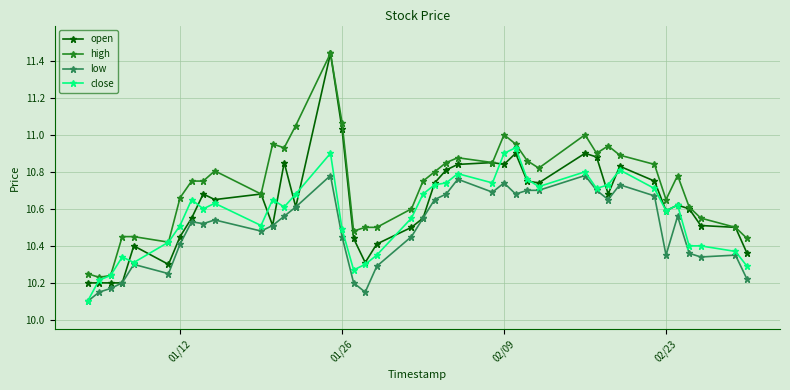

How many distinct data groups are displayed?

4